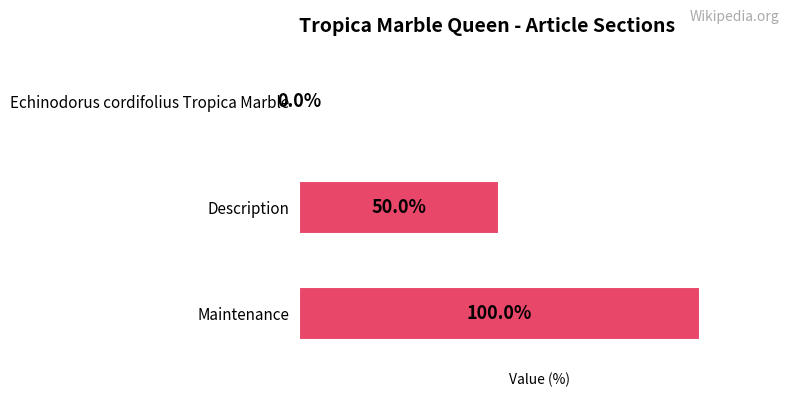

At which category does the chart reach its peak across all series?

Maintenance